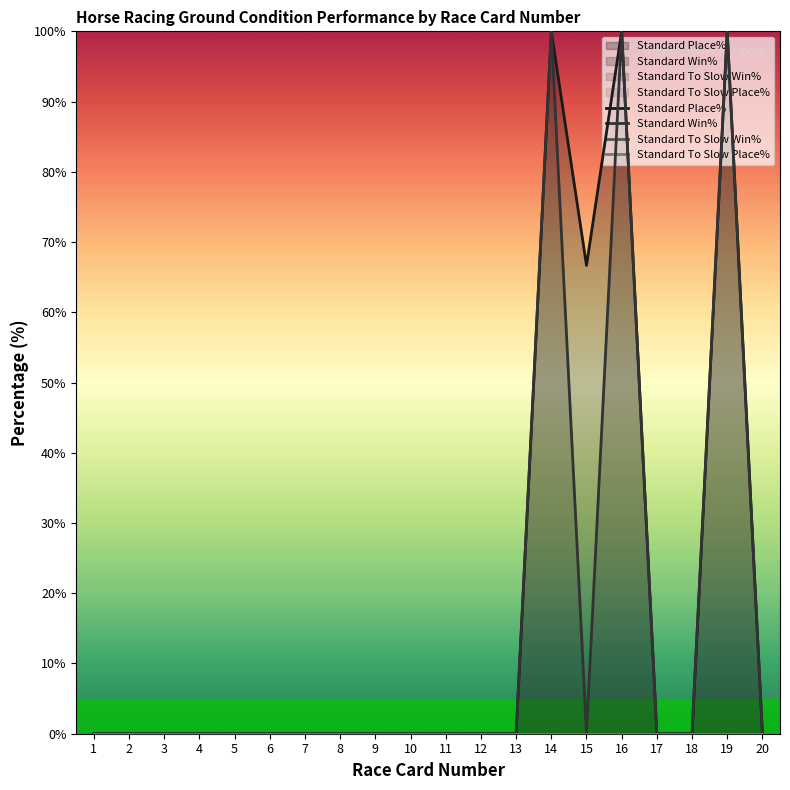

Reading right to left, list all the values displayed in this chart.

Standard Place%: 0.0	100.0	0.0	0.0	100.0	66.7	100.0	0.0	0.0	0.0	0.0	0.0	0.0	0.0	0.0	0.0	0.0	0.0	0.0	0.0
Standard Win%: 0.0	100.0	0.0	0.0	100.0	0.0	100.0	0.0	0.0	0.0	0.0	0.0	0.0	0.0	0.0	0.0	0.0	0.0	0.0	0.0